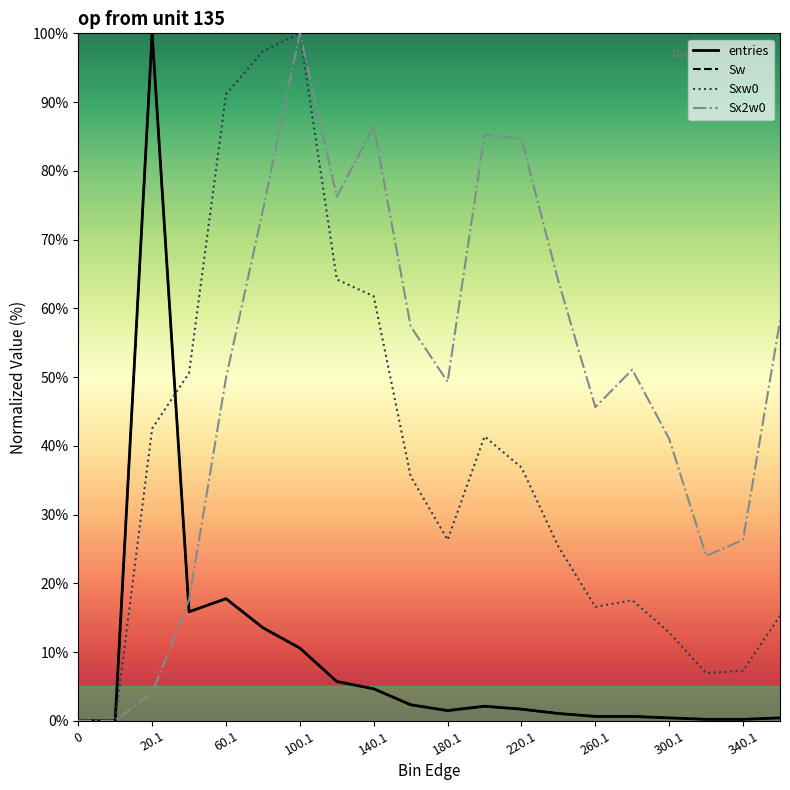

What is the difference between the maximum and minimum values in the entries series?

100.0